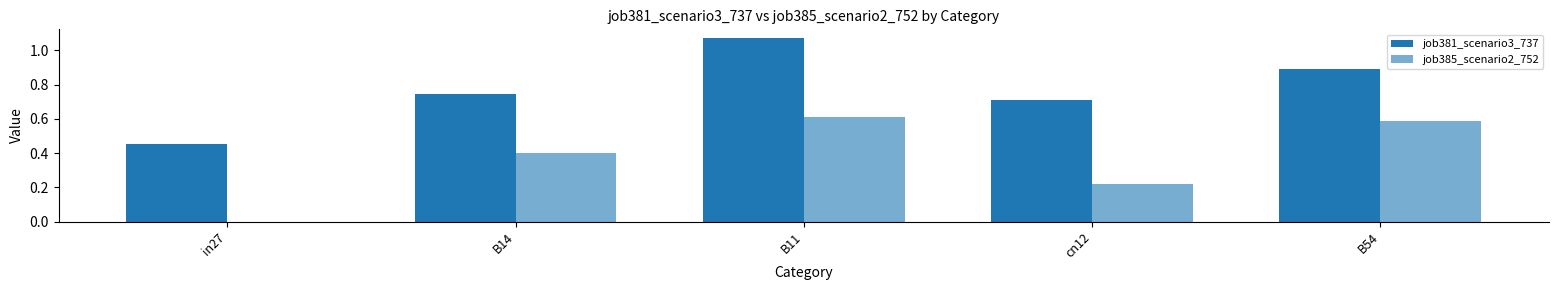

Which has a higher value, in27 or B54?

B54